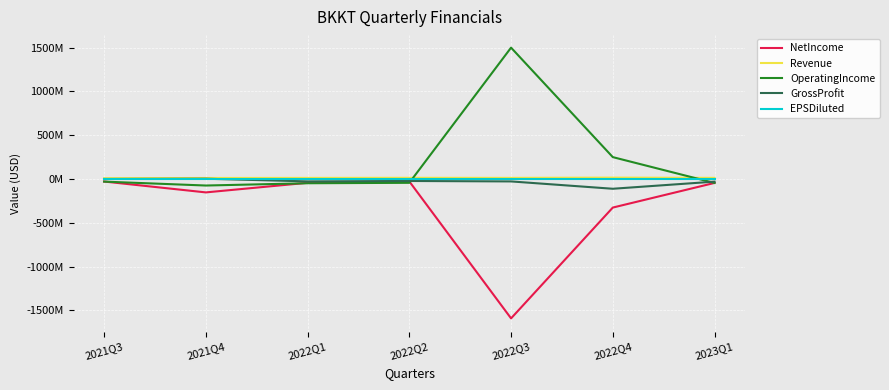

Which series ends up on top after the final intersection of Revenue and OperatingIncome?

Revenue